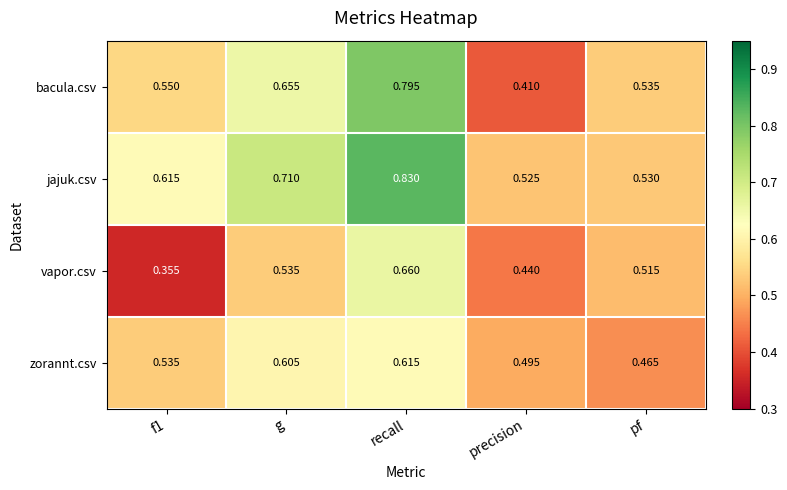

At how many categories does at least one series exceed 0?

5